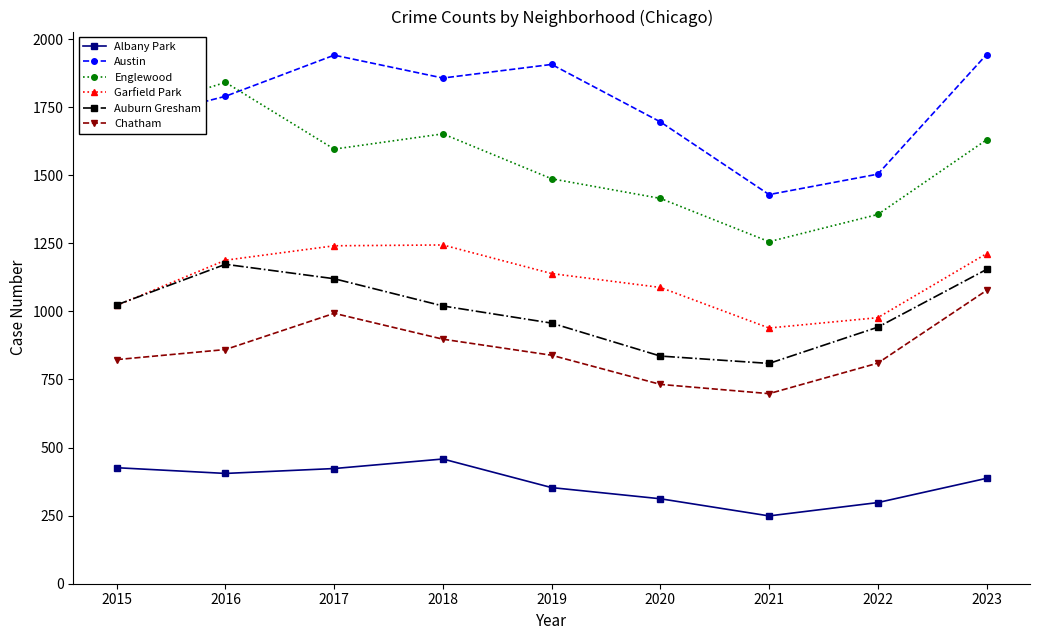

Is it true that Englewood equals 1596 at 2017?

True